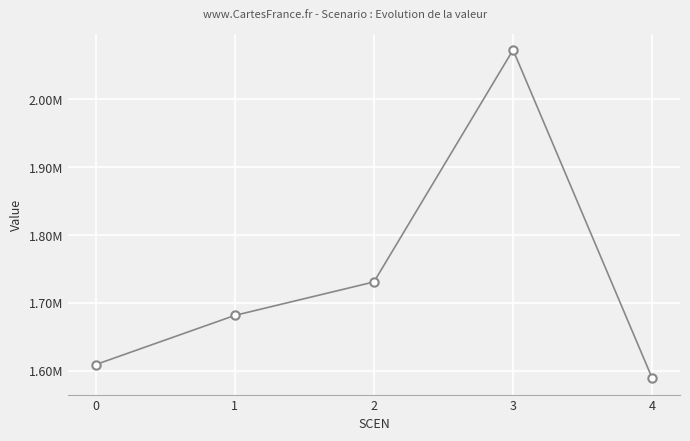

What is the minimum value shown in the chart?

1589278.8